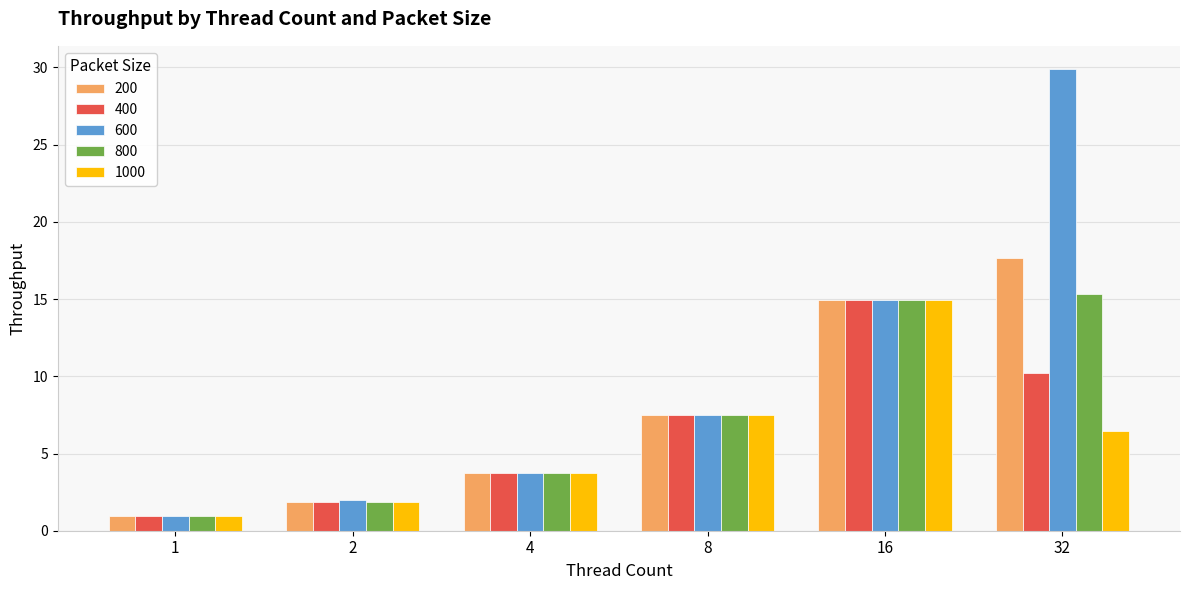

What is the difference between the second highest and minimum values in the 1000 series?

6.6